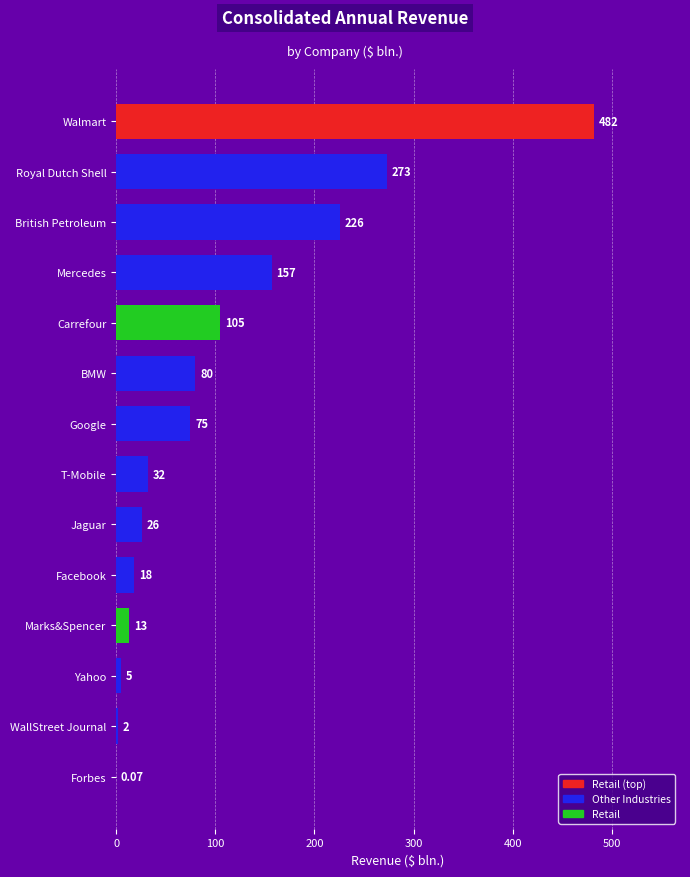

Which has a higher value, Google or T-Mobile?

Google